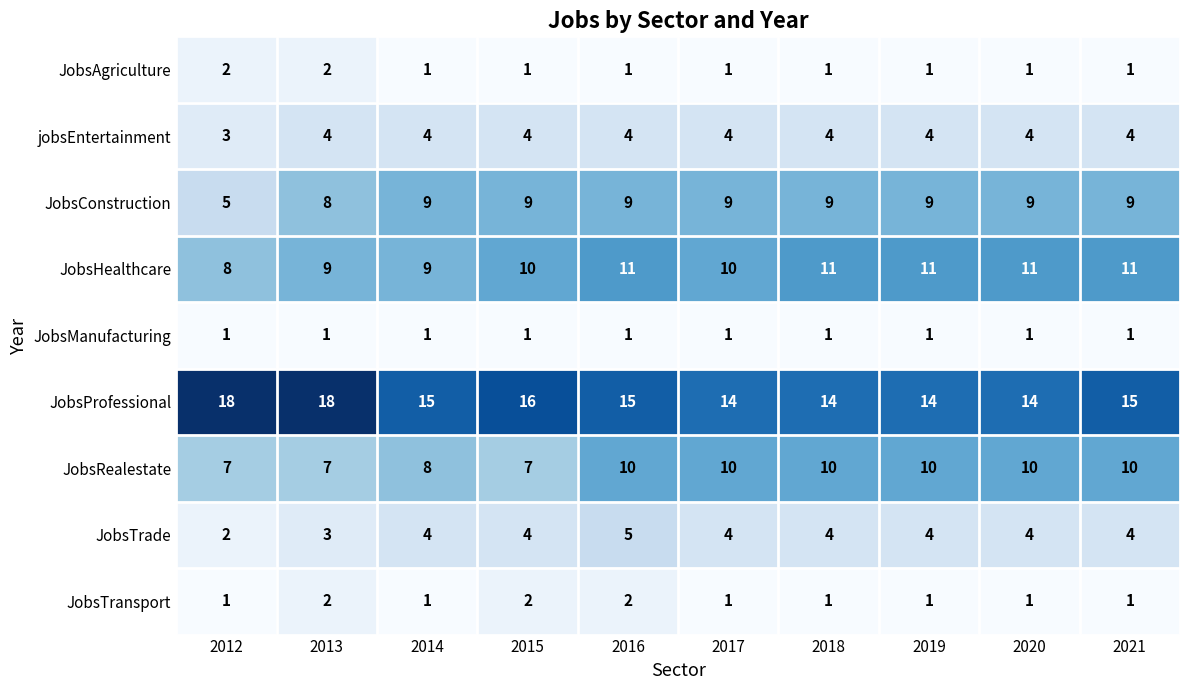

Which series has the largest total across all categories?

JobsProfessional